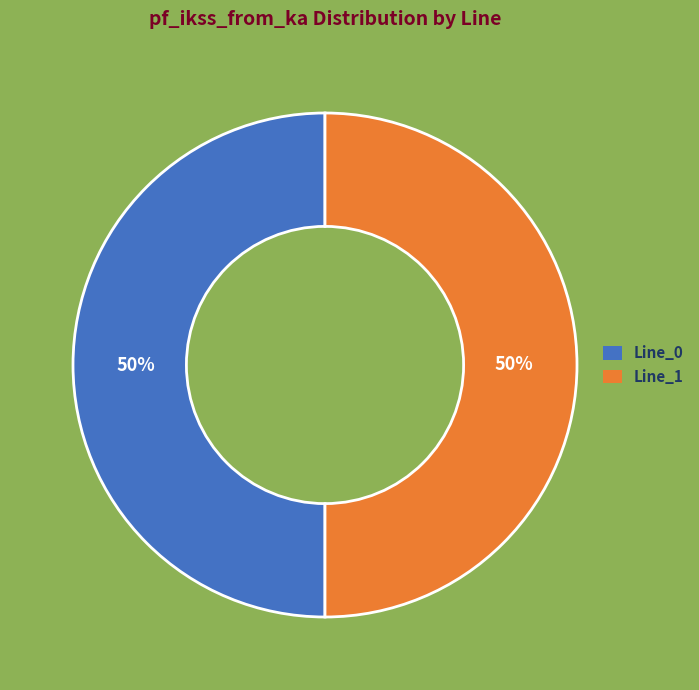

Count the number of slices in the pie.

2